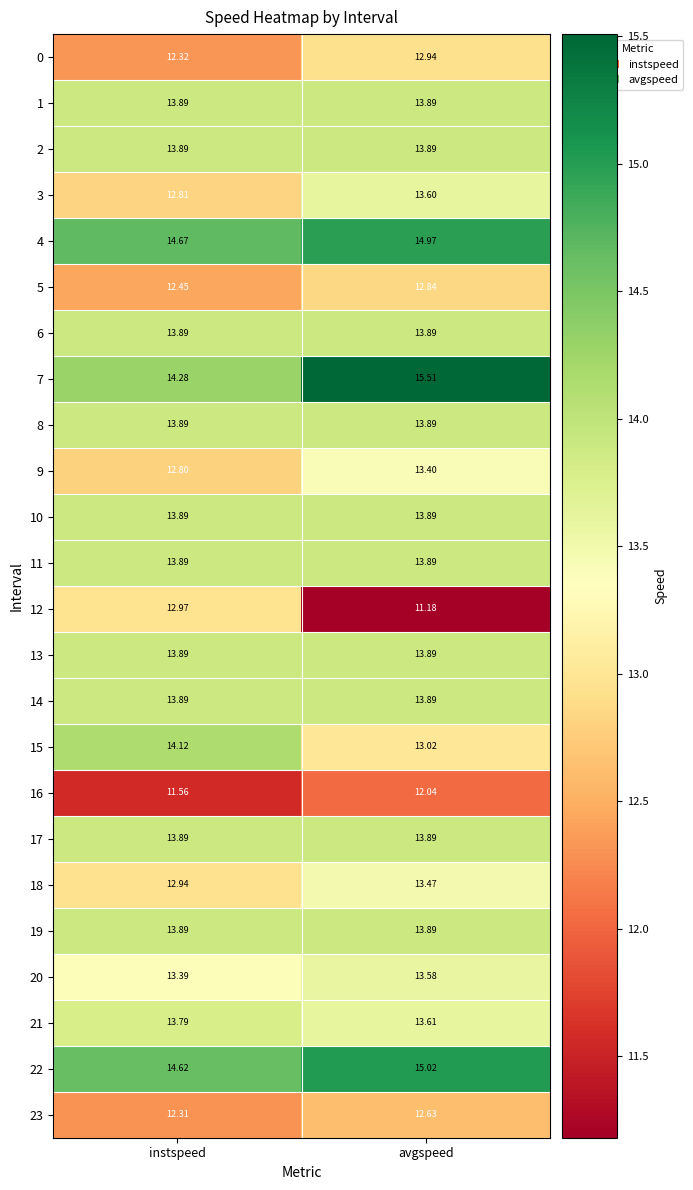

Which category has the lowest value in the 16 series?

instspeed